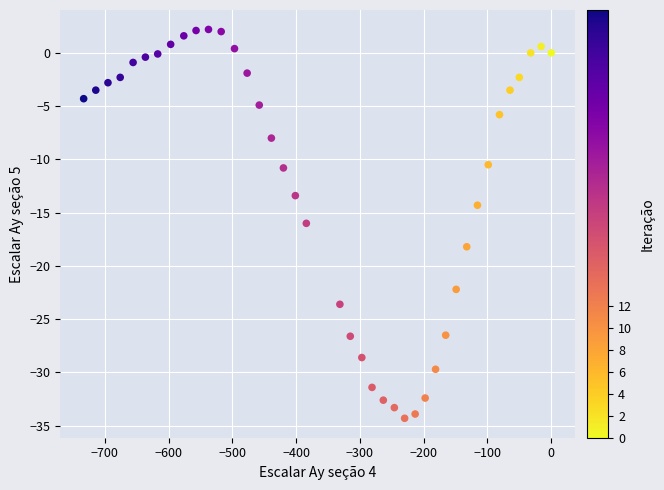

What is the range of Y values (max minus min)?

36.5